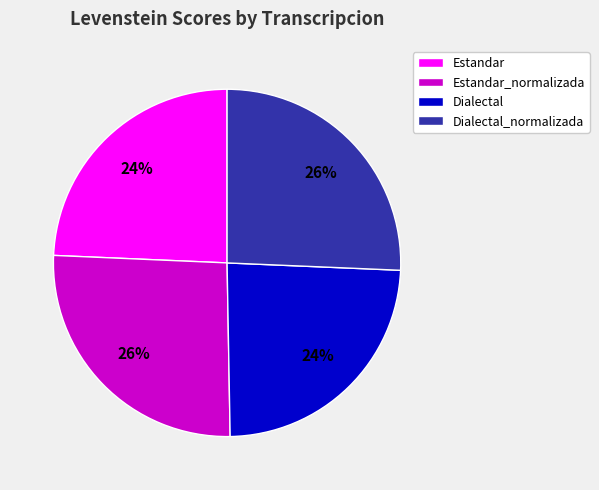

How many slices are in this pie chart?

4